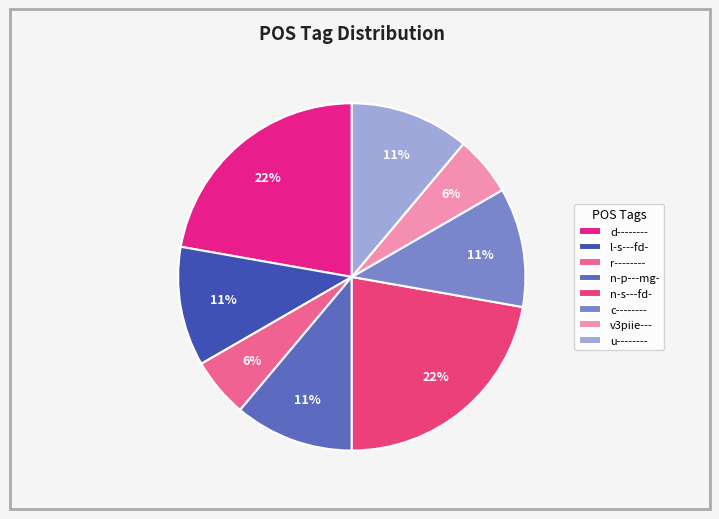

To the nearest percent, what is the difference between the largest and smallest slice percentages?

17%